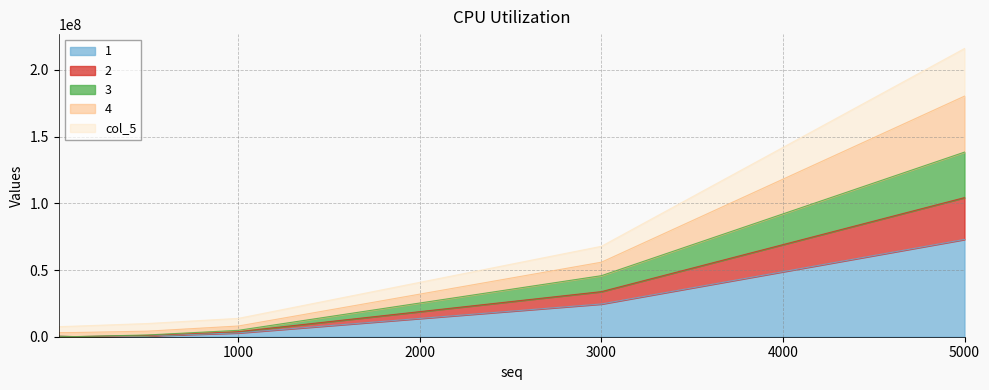

At which category is the sum across all series the highest?

5000